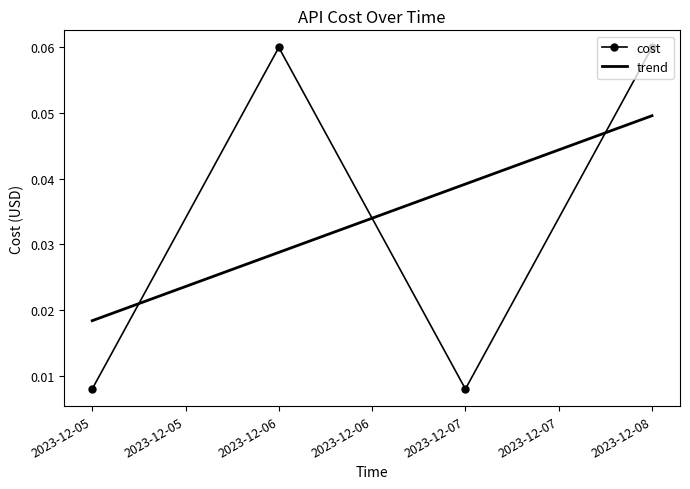

Between 2023-12-07 and 2023-12-08, which series saw the biggest shift?

cost